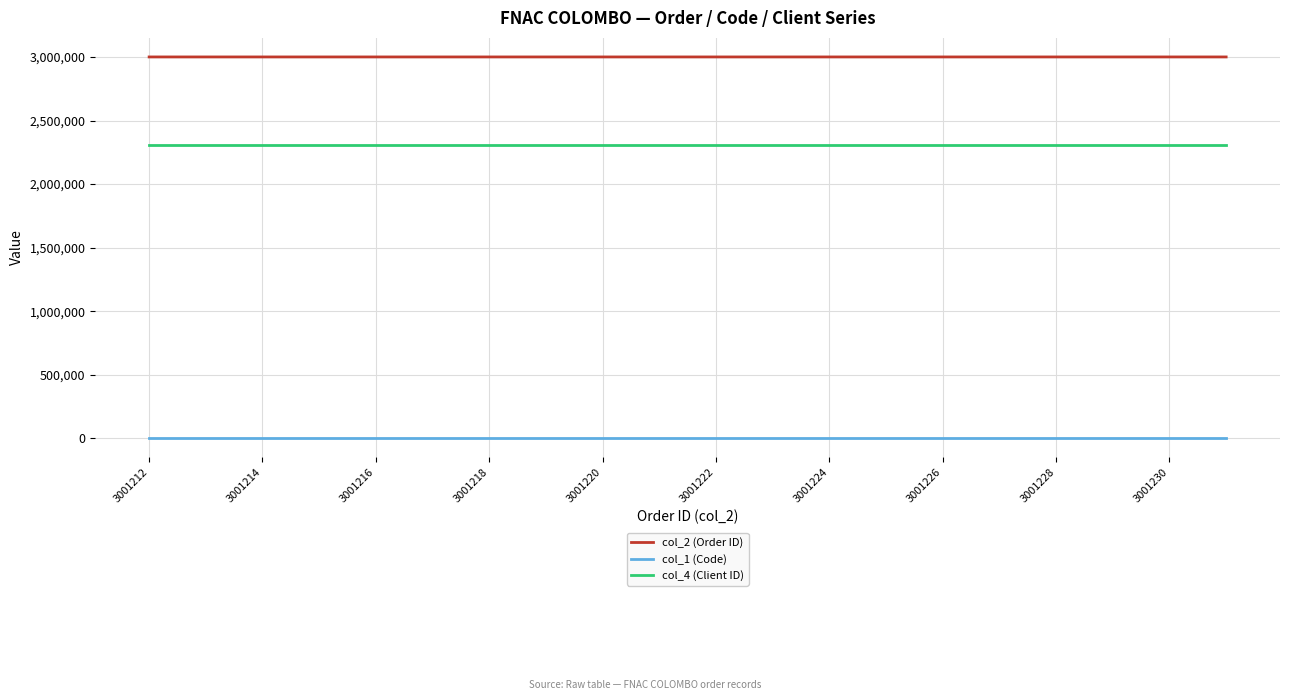

List the series in order of their overall mean, lowest first.

col_1 (Code), col_4 (Client ID), col_2 (Order ID)